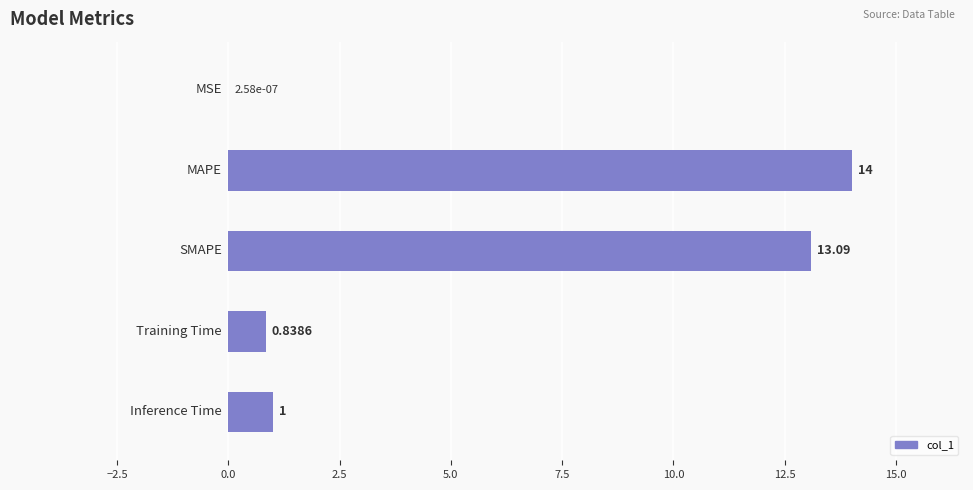

What is the sum of all values?

28.9